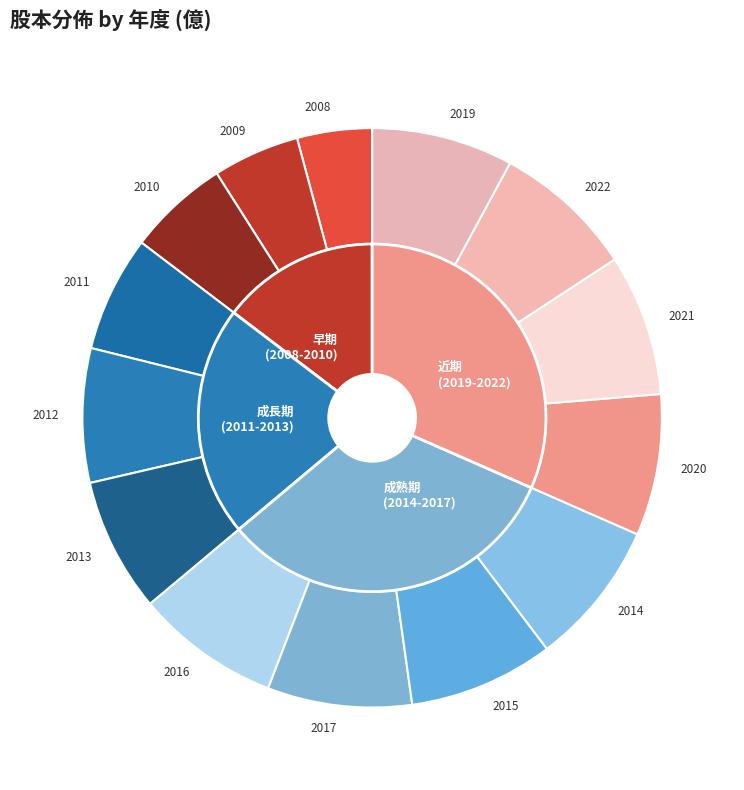

Count the number of slices in the pie.

14